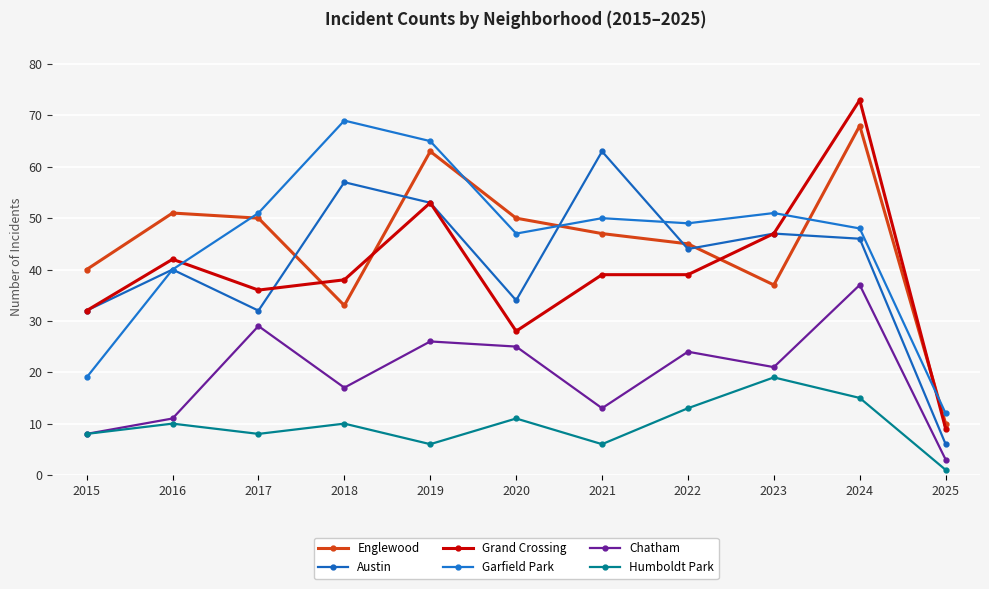

Is the value of Humboldt Park at 2022 greater than the value of Grand Crossing at 2025?

Yes